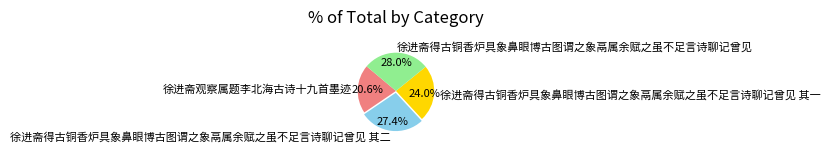

Does 徐进斋得古铜香炉具象鼻眼博古图谓之象鬲属余赋之虽不足言诗聊记曾见 account for over 50% of the chart?

No